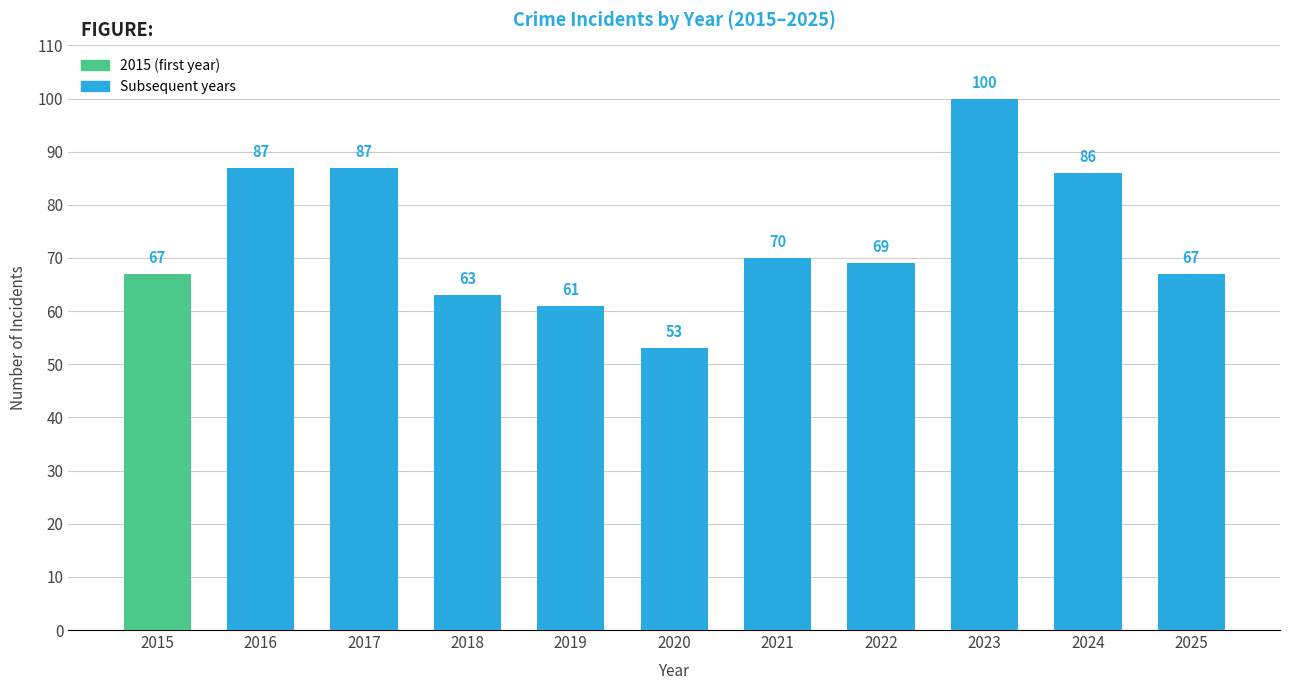

The value at 2022 is 122. True or false?

False